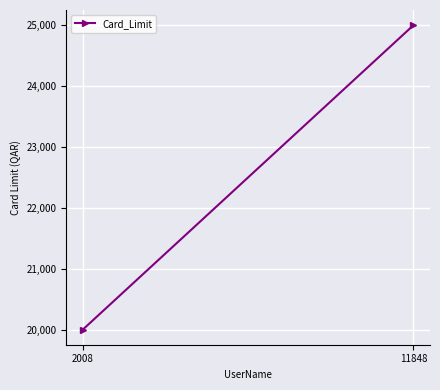

Rank the categories by value from highest to lowest.

11848, 2008